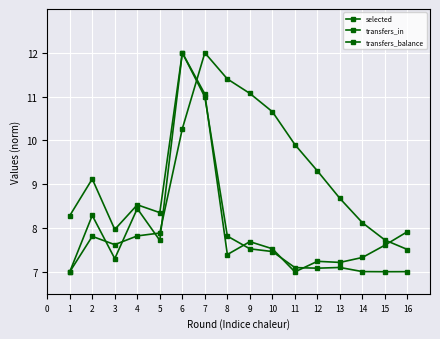

List the labels in order of transfers_balance value, smallest first.

11, 13, 12, 14, 8, 10, 15, 9, 16, 3, 1, 5, 4, 2, 7, 6